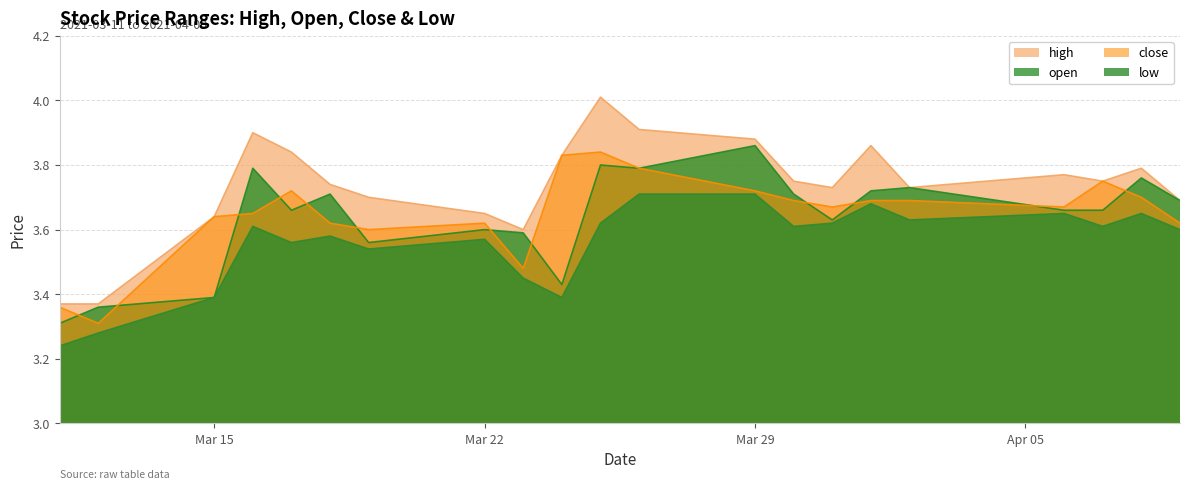

What is the sum of the low values at 2021-03-12 and 2021-03-30?

6.9